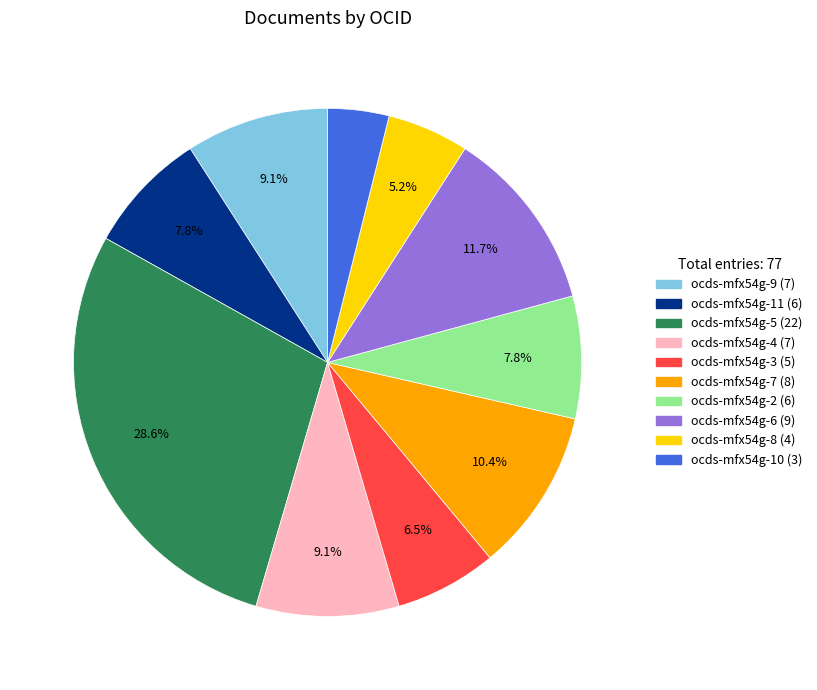

How many segments does this pie chart have?

10